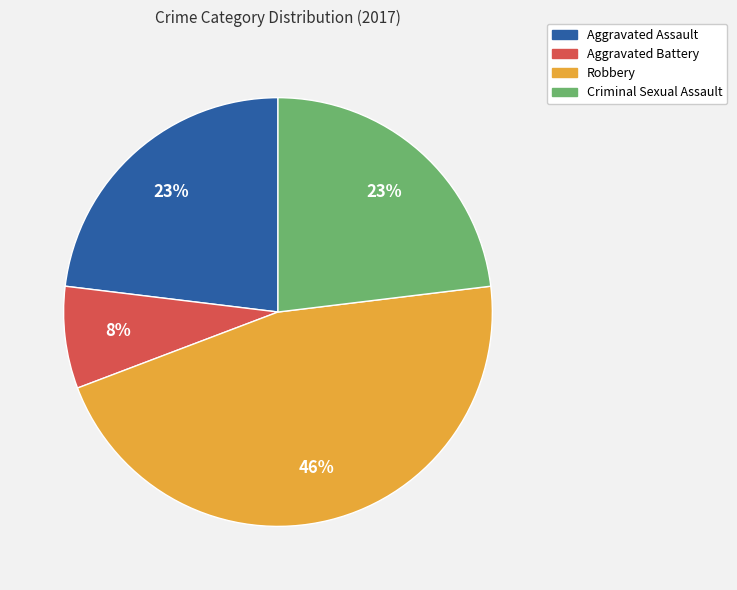

Is the sum of Aggravated Battery and Criminal Sexual Assault greater than half?

No